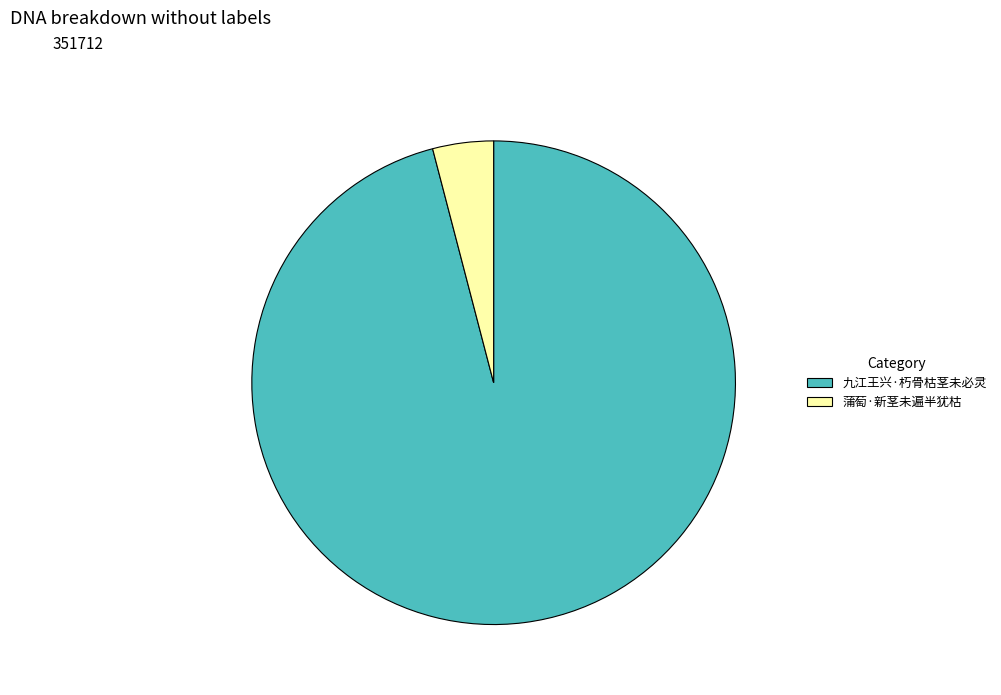

Approximately how many times larger is the value at 九江王兴·朽骨枯茎未必灵 compared to 蒲萄·新茎未遍半犹枯?

23.6